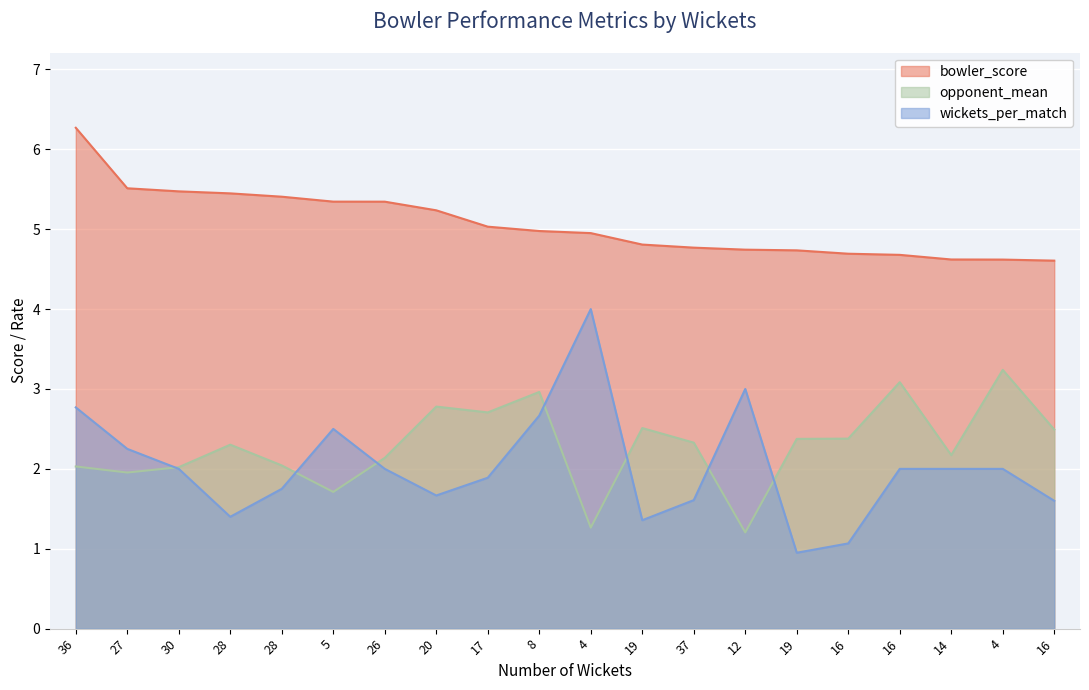

Reading left to right, transcribe all the data shown in this chart.

bowler_score: 36=6.3	27=5.5	30=5.5	28=5.4	28=5.4	5=5.3	26=5.3	20=5.2	17=5.0	8=5.0	4=5.0	19=4.8	37=4.8	12=4.7	19=4.7	16=4.7	16=4.7	14=4.6	4=4.6	16=4.6
wickets_per_match: 36=2.8	27=2.2	30=2.0	28=1.4	28=1.8	5=2.5	26=2.0	20=1.7	17=1.9	8=2.7	4=4.0	19=1.4	37=1.6	12=3.0	19=0.9	16=1.1	16=2.0	14=2.0	4=2.0	16=1.6
opponent_mean: 36=2.0	27=2.0	30=2.0	28=2.3	28=2.0	5=1.7	26=2.1	20=2.8	17=2.7	8=3.0	4=1.3	19=2.5	37=2.3	12=1.2	19=2.4	16=2.4	16=3.1	14=2.2	4=3.2	16=2.5